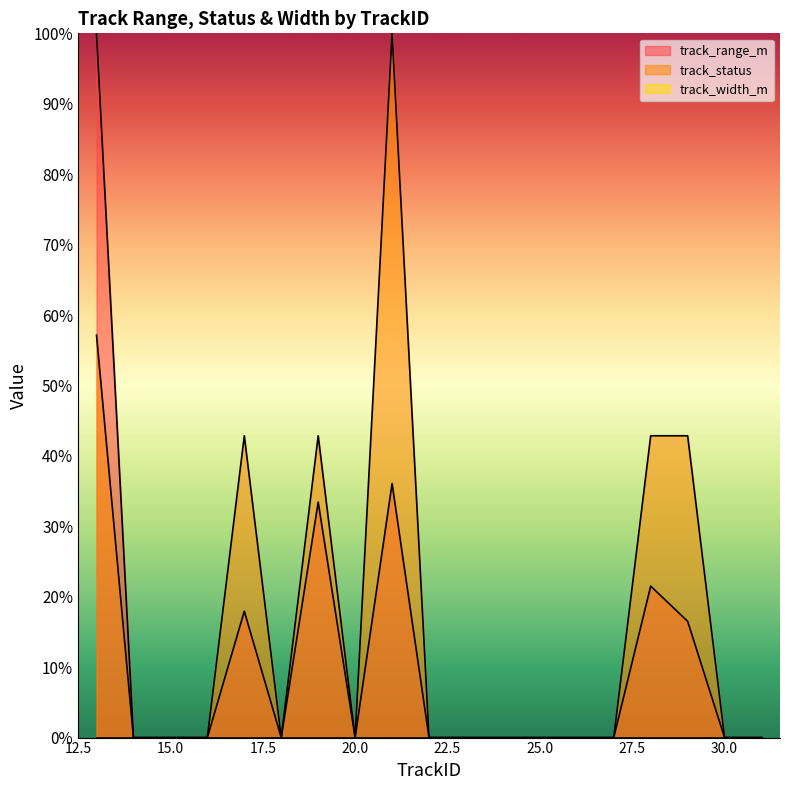

What is the sum of all track_status values?

328.6